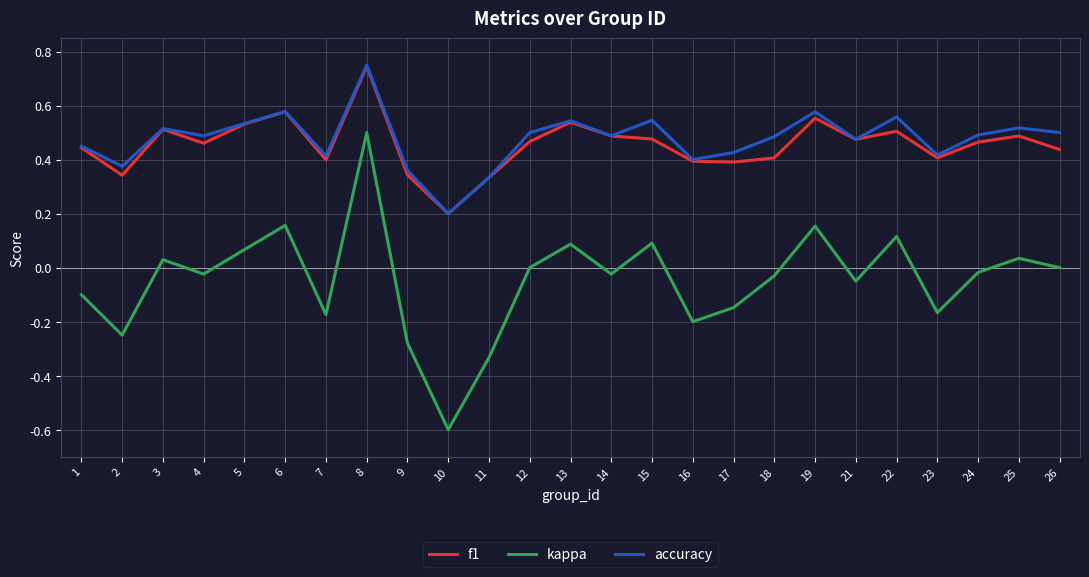

Which category has the lowest value across all series?

10